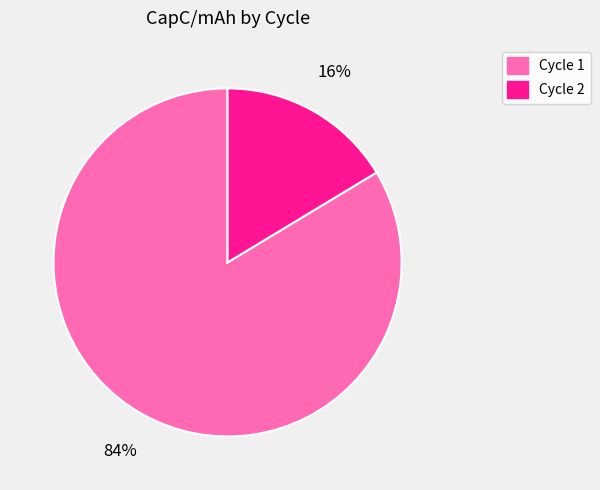

To the nearest percent, what is the average slice percentage?

50%